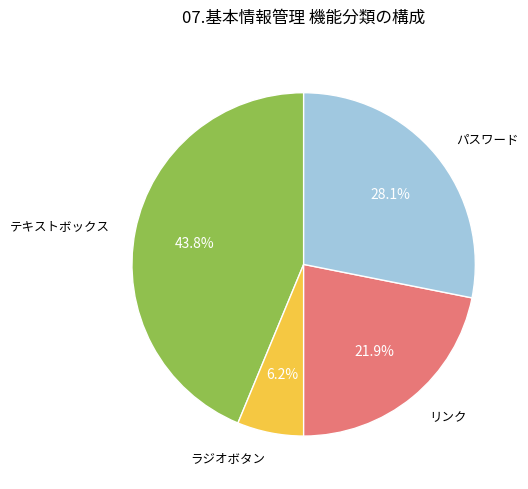

Which slice is the smallest?

ラジオボタン